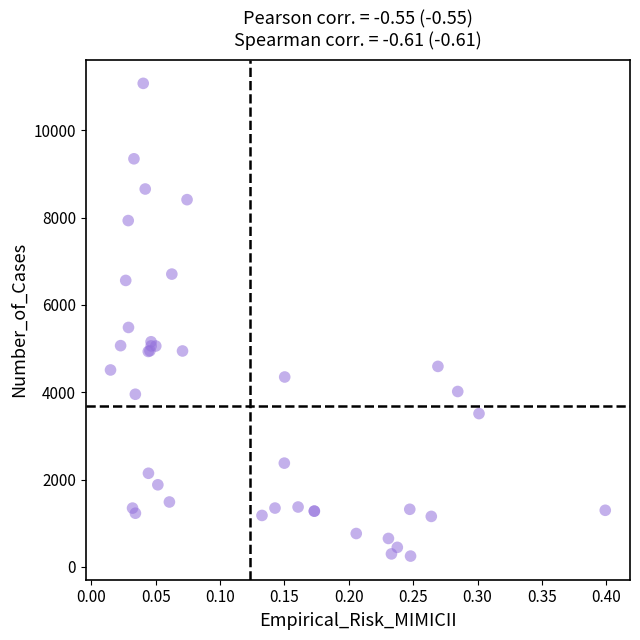

What Y value in the scatter plot is closest to 5660?

5483